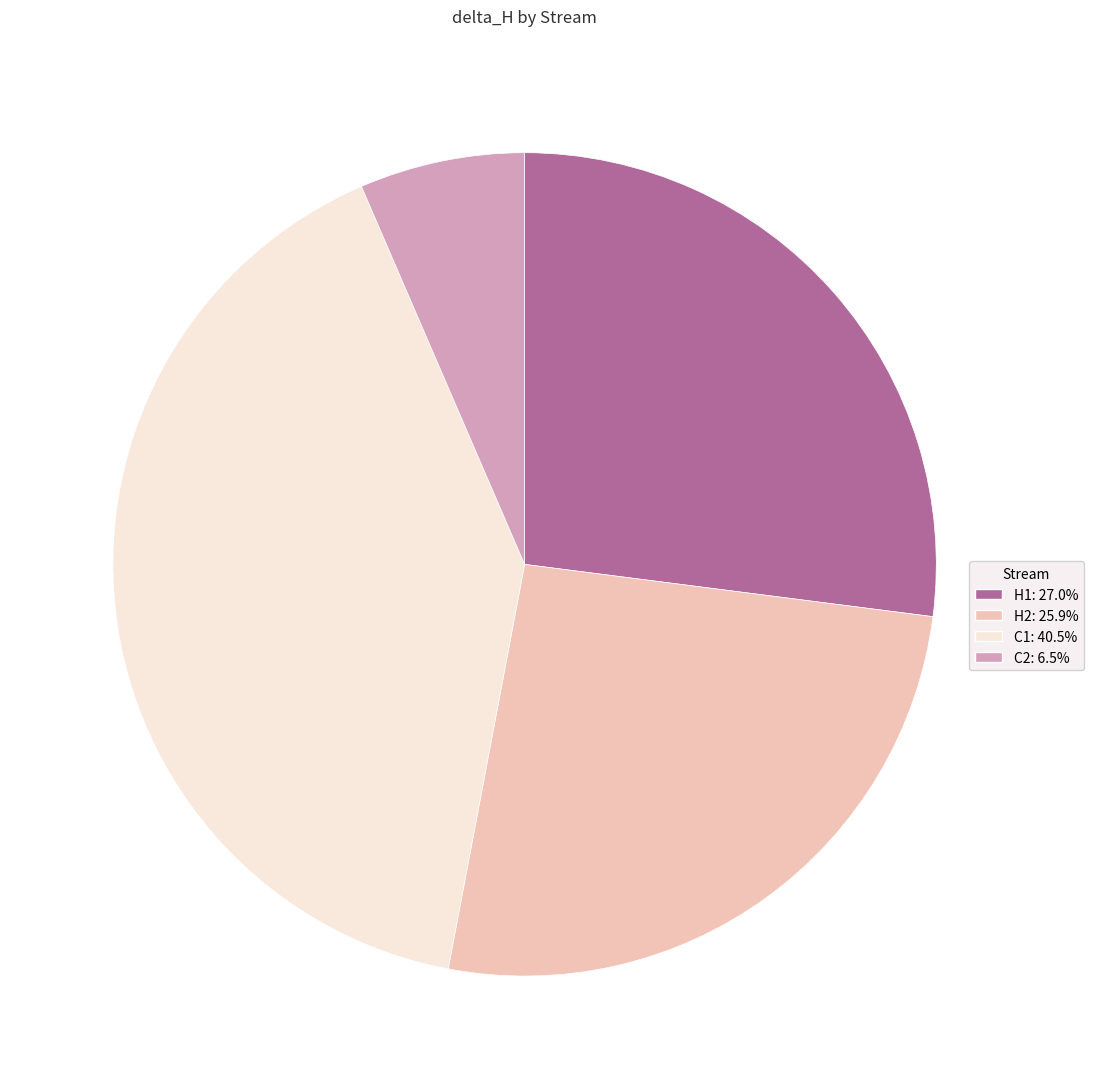

Between C1 and H1, which is larger?

C1